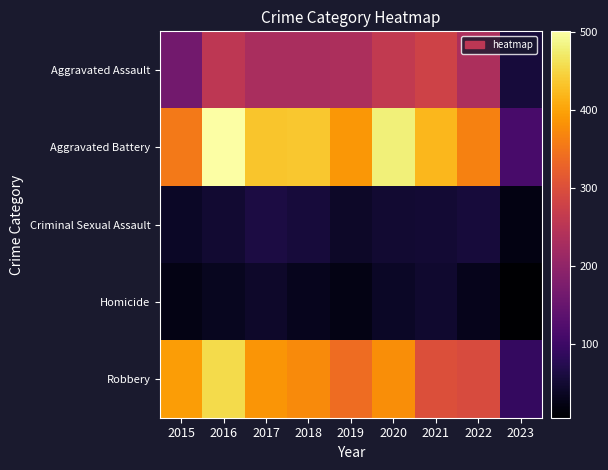

What is the minimum value shown in the chart?

5